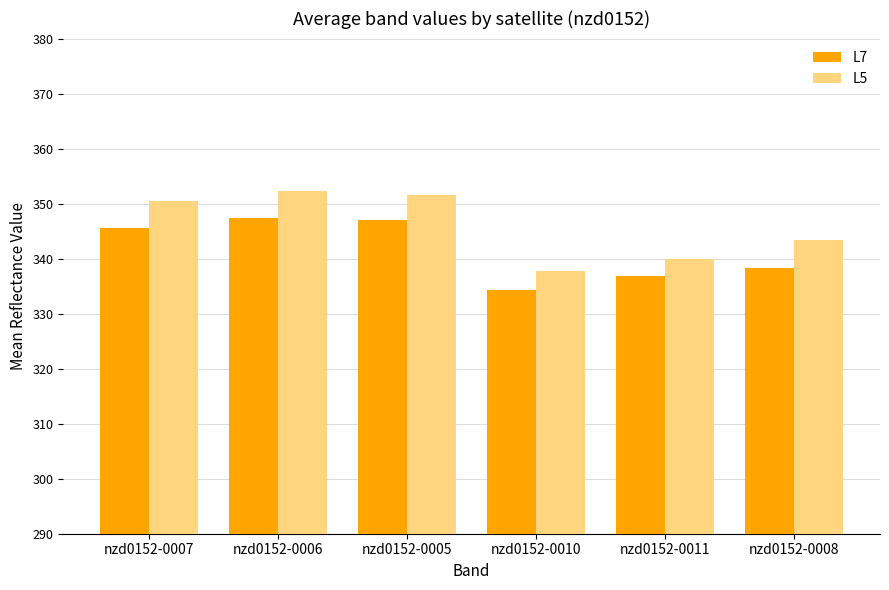

At how many categories does at least one series exceed 345?

3